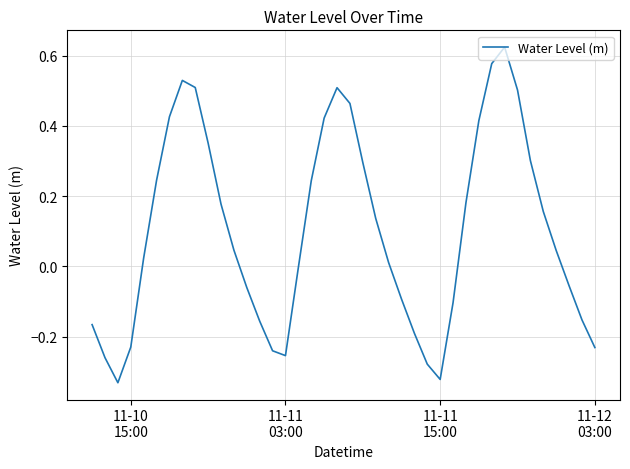

How many lines are shown in the chart?

1